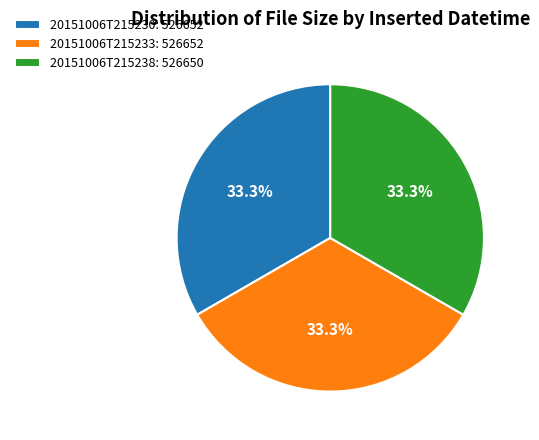

Is 20151006T215233 the majority of the pie?

No